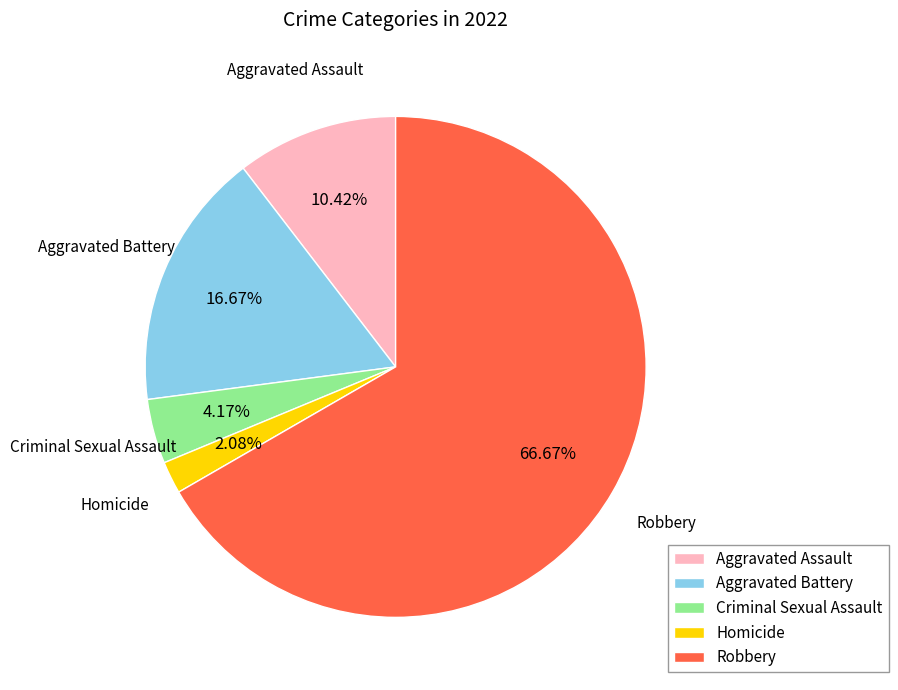

The Robbery slice represents 67% of the pie. True or false?

True